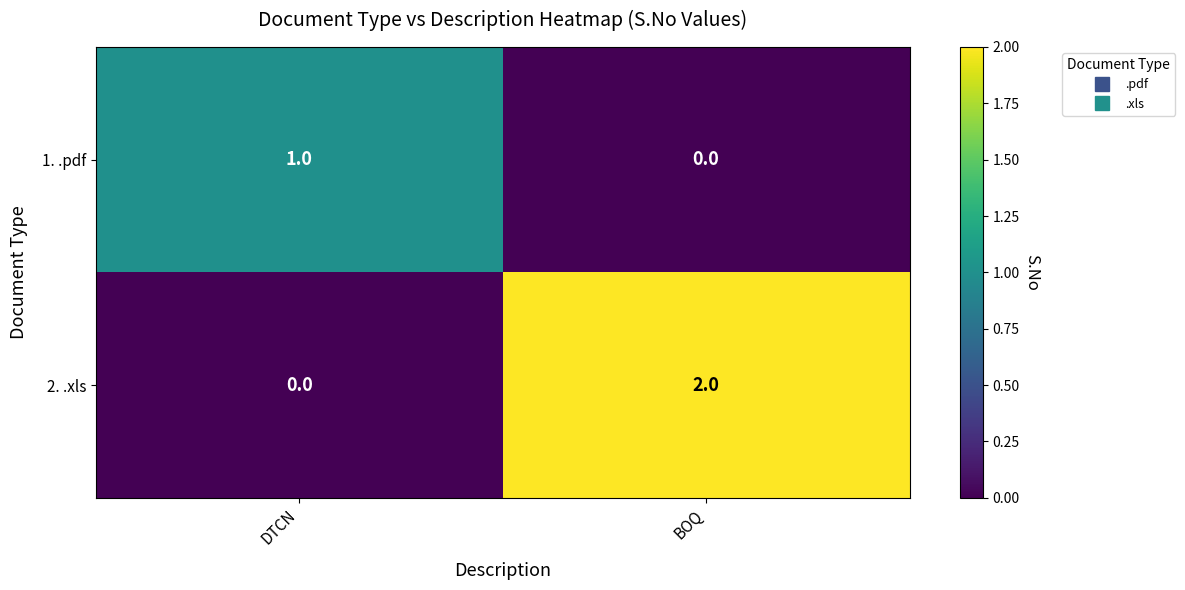

At which label is 2. .xls closest to 1?

DTCN